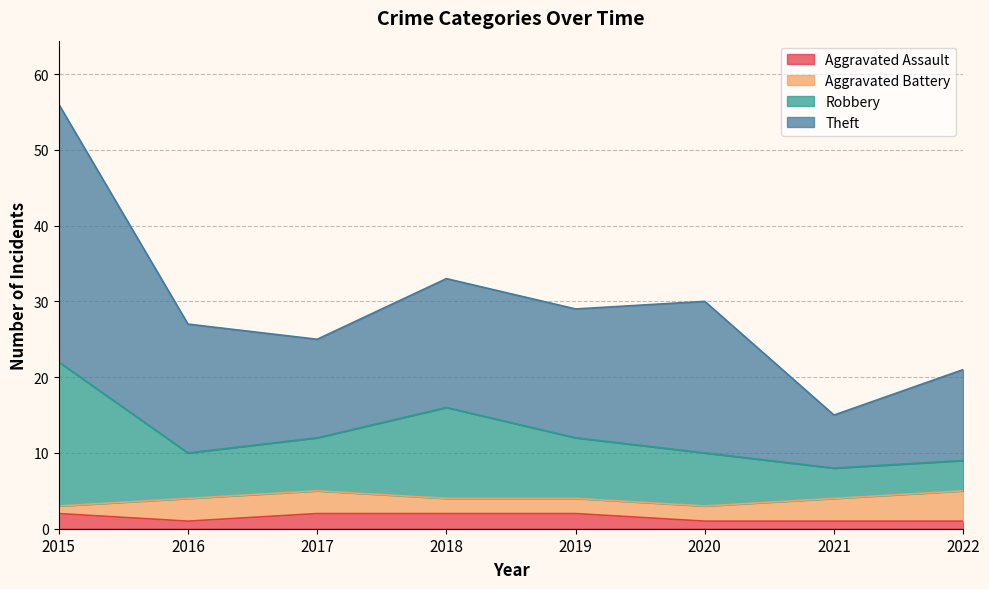

True or false: Robbery and Aggravated Assault intersect in this chart.

False